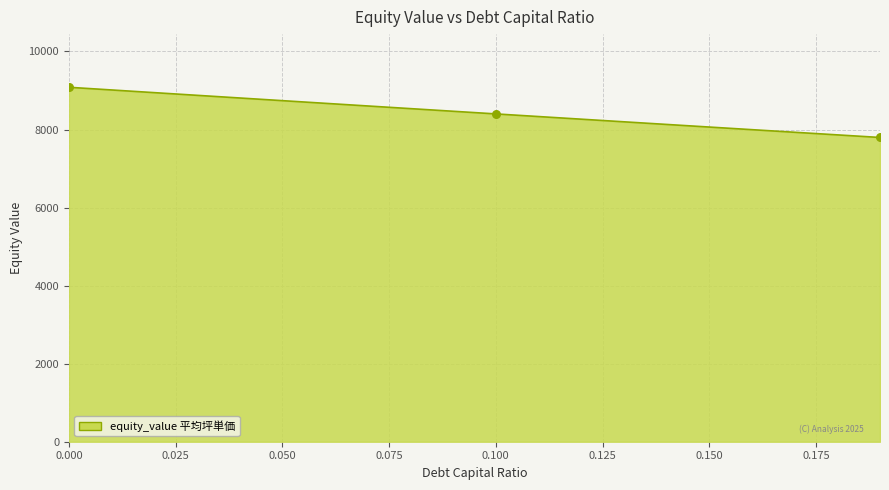

What is the greatest value displayed?

9082.3